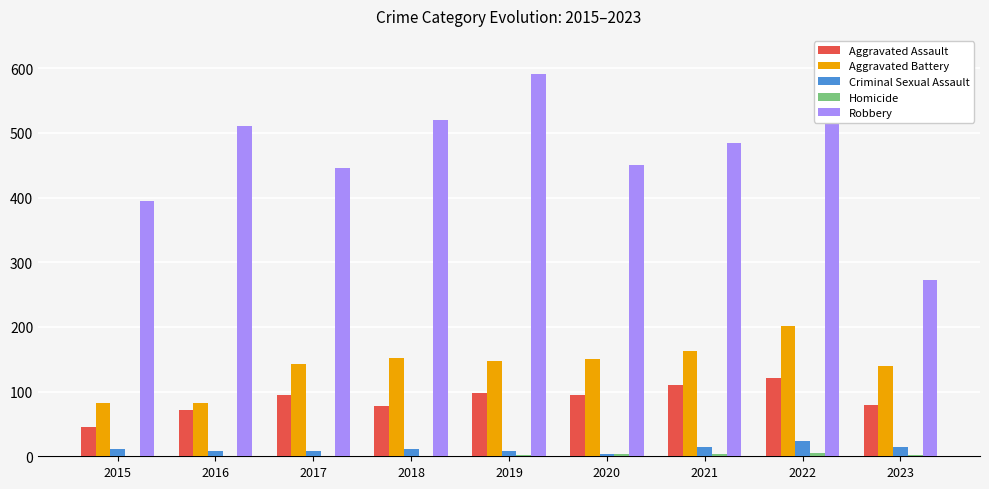

True or false: Aggravated Battery has a value of 140 at 2023.

True